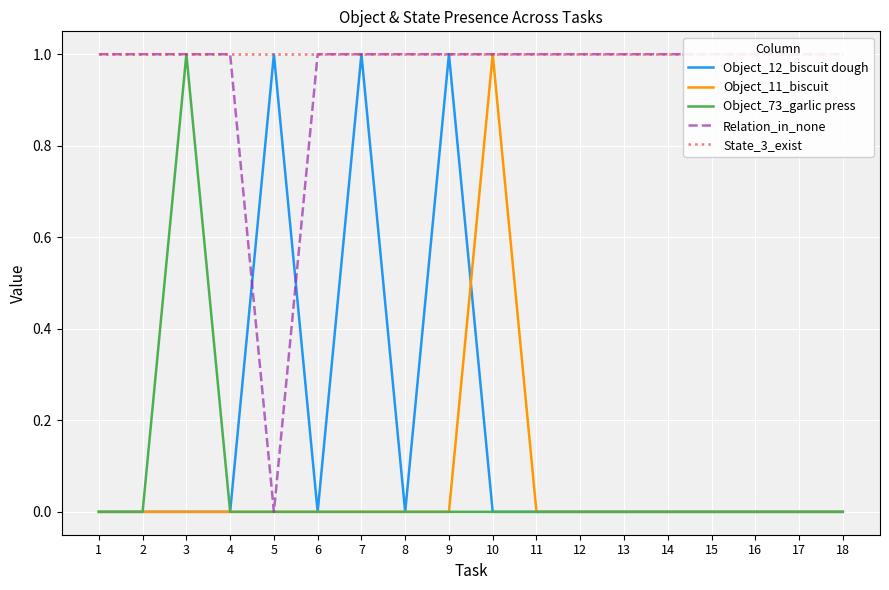

Reading left to right, extract all data points from this chart.

Object_12_biscuit dough: 0	0	0	0	1	0	1	0	1	0	0	0	0	0	0	0	0	0
Object_11_biscuit: 0	0	0	0	0	0	0	0	0	1	0	0	0	0	0	0	0	0
Object_73_garlic press: 0	0	1	0	0	0	0	0	0	0	0	0	0	0	0	0	0	0
Relation_in_none: 1	1	1	1	0	1	1	1	1	1	1	1	1	1	1	1	1	1
State_3_exist: 1	1	1	1	1	1	1	1	1	1	1	1	1	1	1	1	1	1